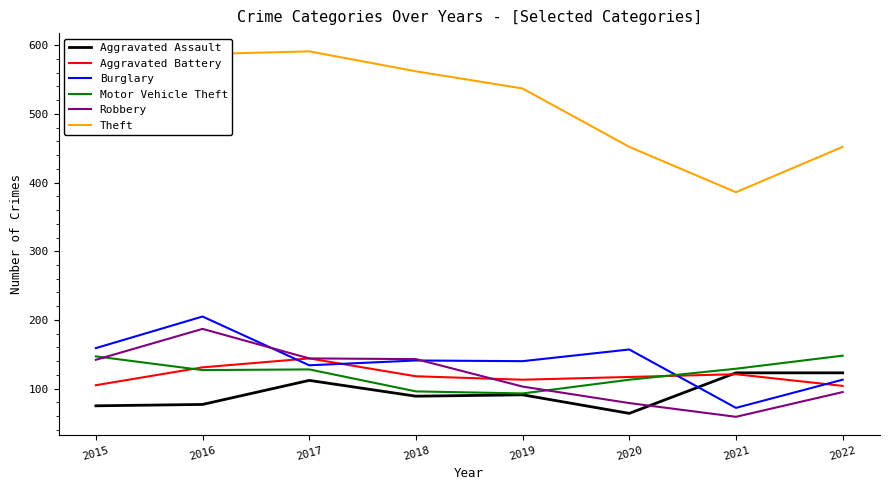

What is the spread (max minus min) of values at 2022?

357